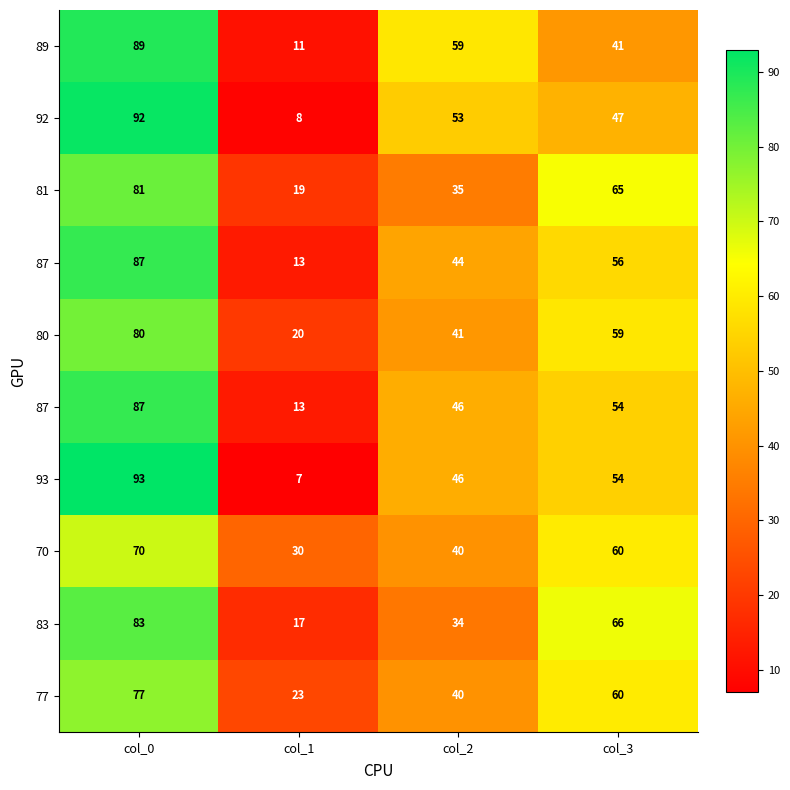

What is the difference between the highest and lowest values at col_2?

25